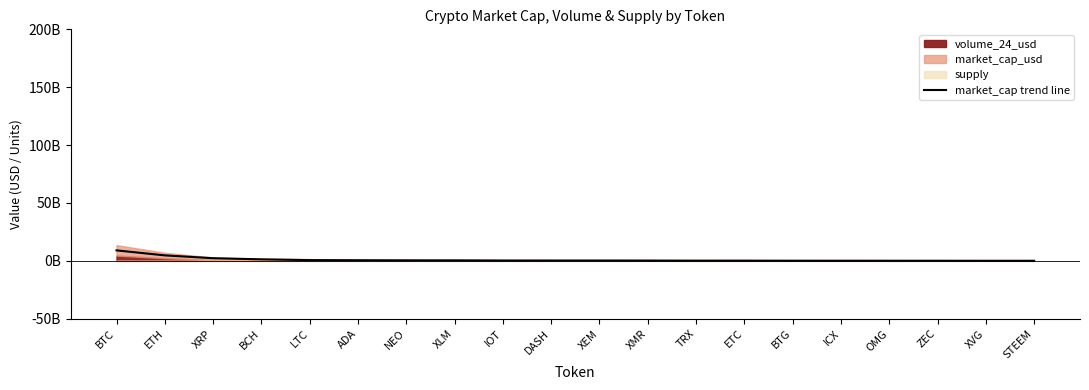

What is the sum of the values at ICX and XRP?

2379414202.3